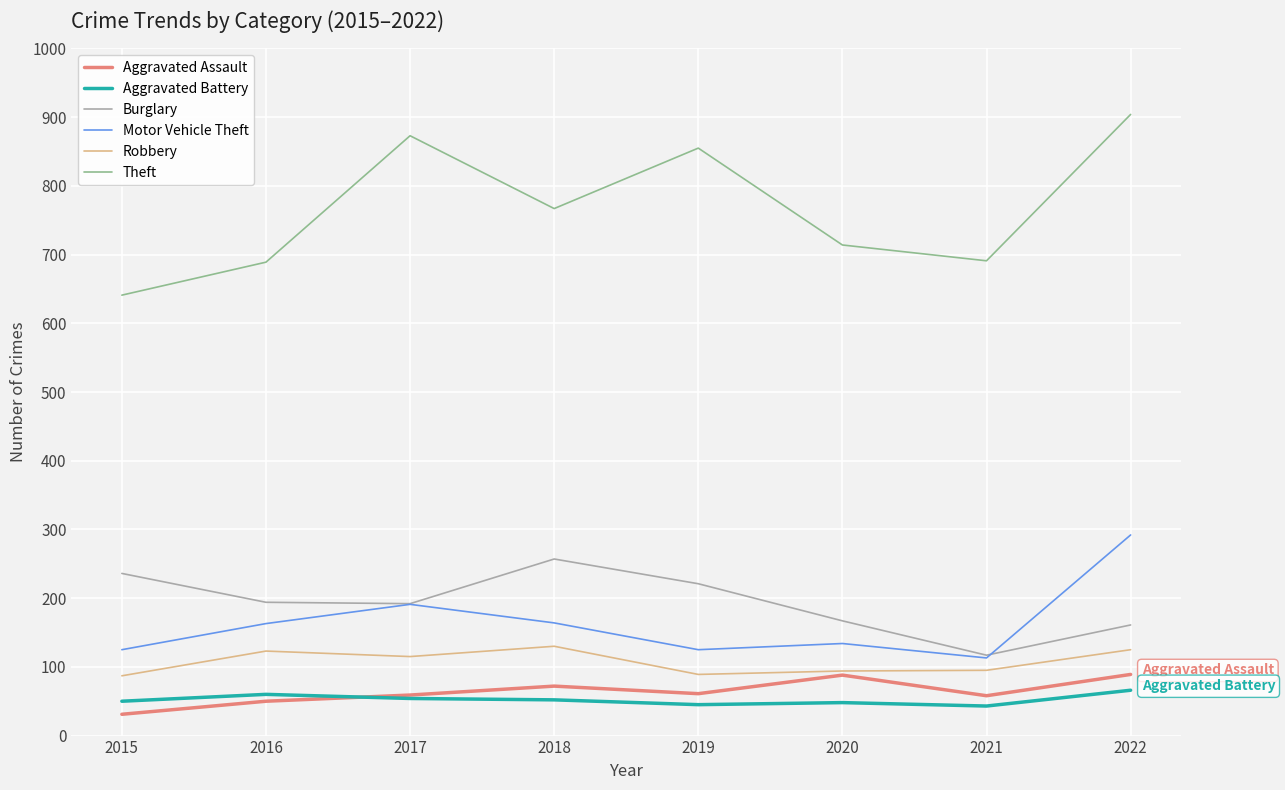

What value does the Burglary series have at 2020?

167